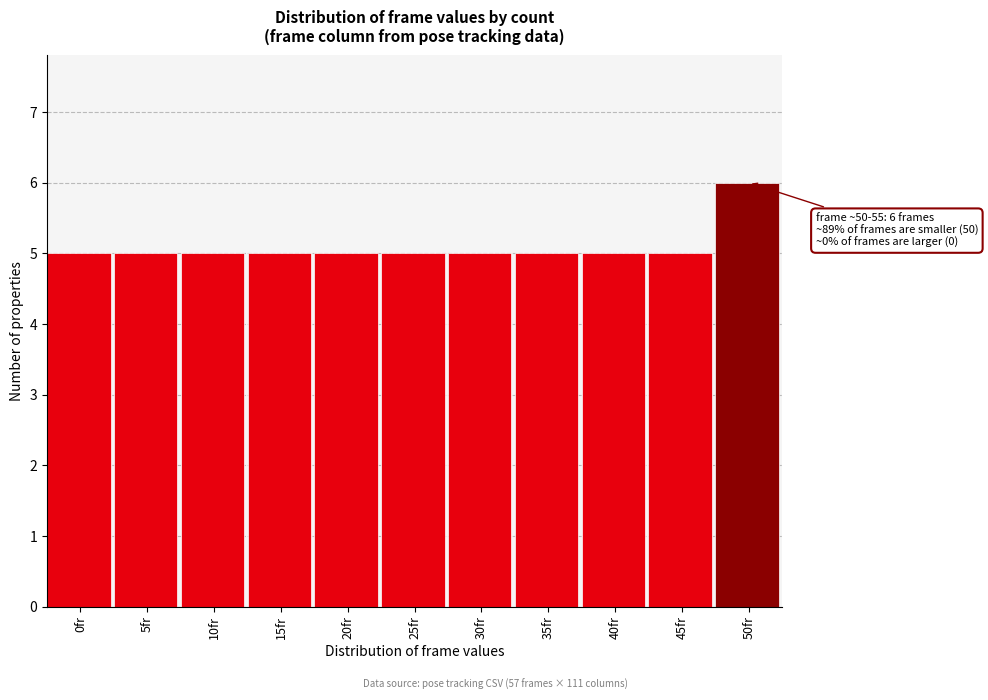

Reading right to left, extract all data points from this chart.

6	5	5	5	5	5	5	5	5	5	5